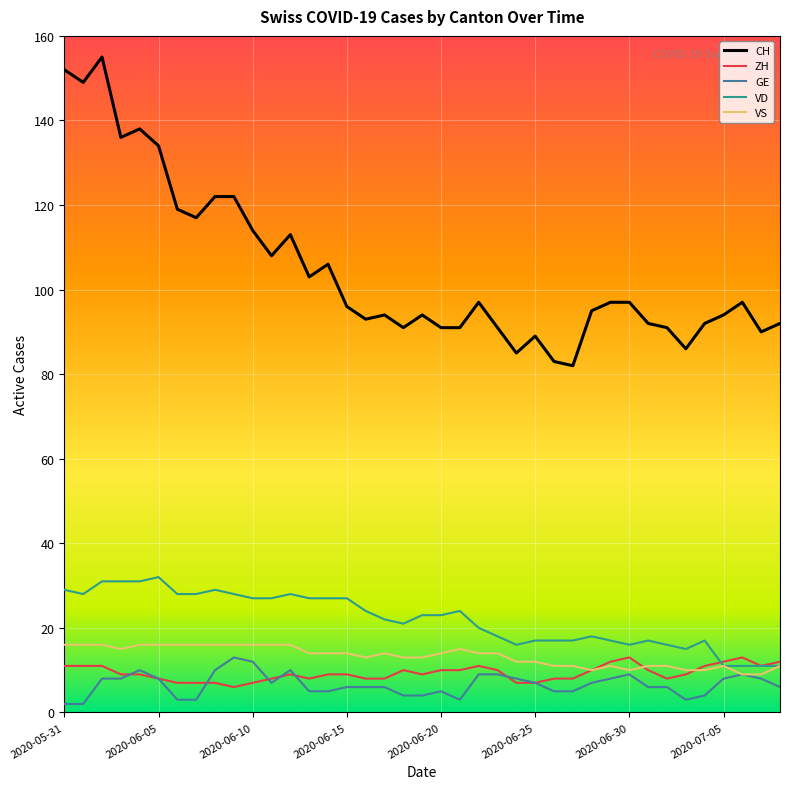

Which series has the largest range (max minus min)?

CH